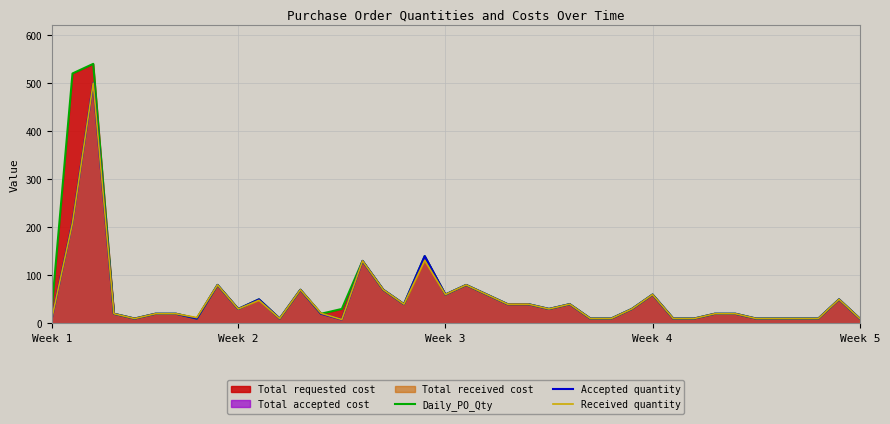

The value of Received quantity at 5 is 8. True or false?

False